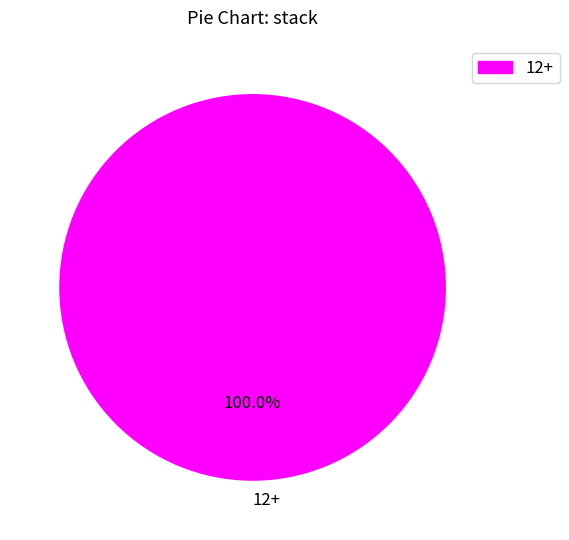

Rank the categories by value from lowest to highest.

12+